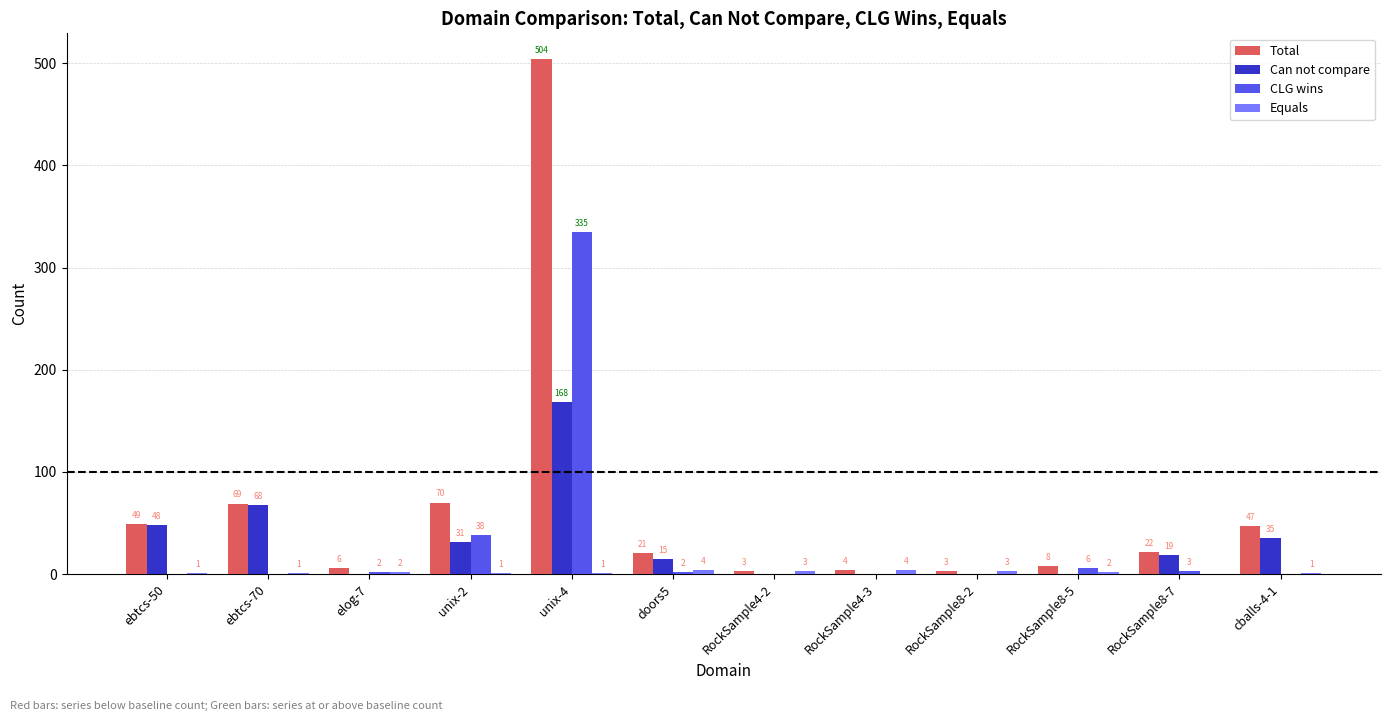

The CLG wins series shows 0 at ebtcs-70. True or false?

True